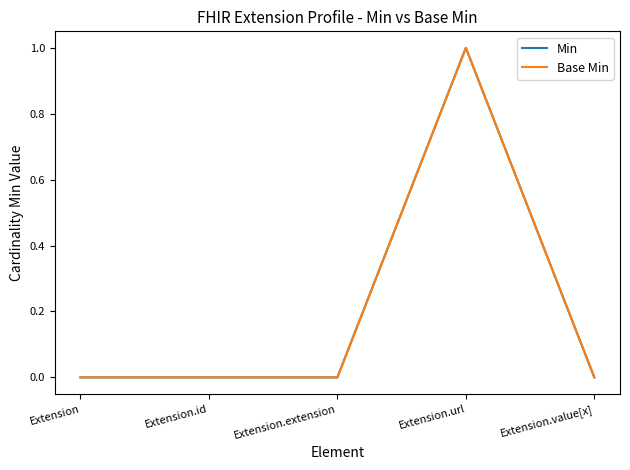

True or false: Base Min and Min cross at least once.

False